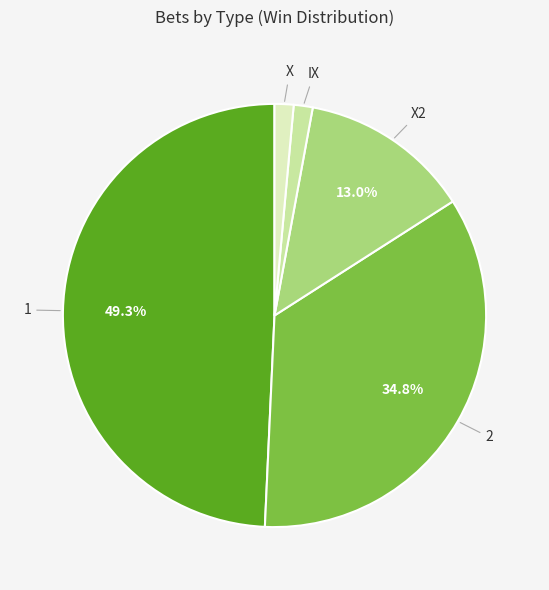

How many segments does this pie chart have?

5